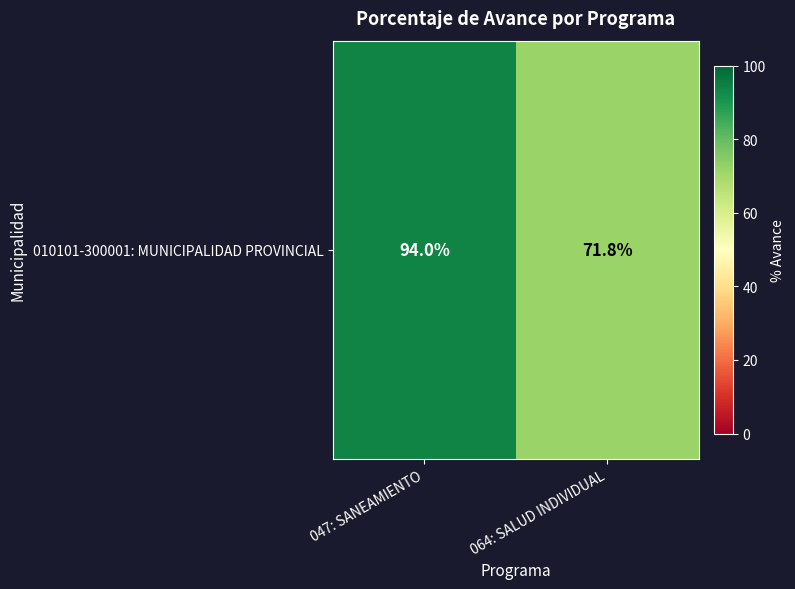

List the labels in order of value, largest first.

047: SANEAMIENTO, 064: SALUD INDIVIDUAL